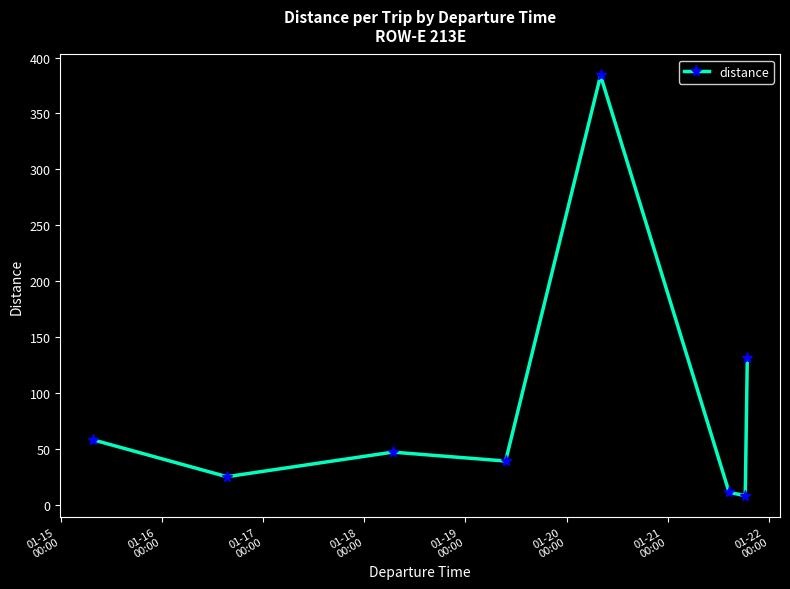

What is the value of the 3rd point from the left?

47